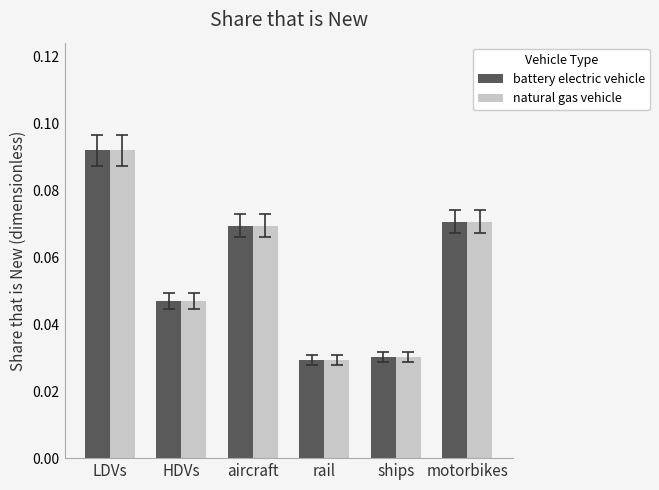

What is the sum of all natural gas vehicle values?

0.3